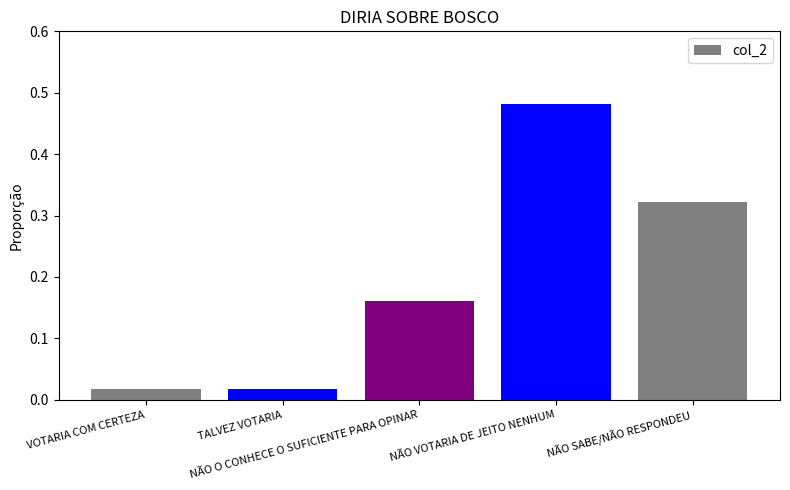

How many categories are shown in the chart?

5